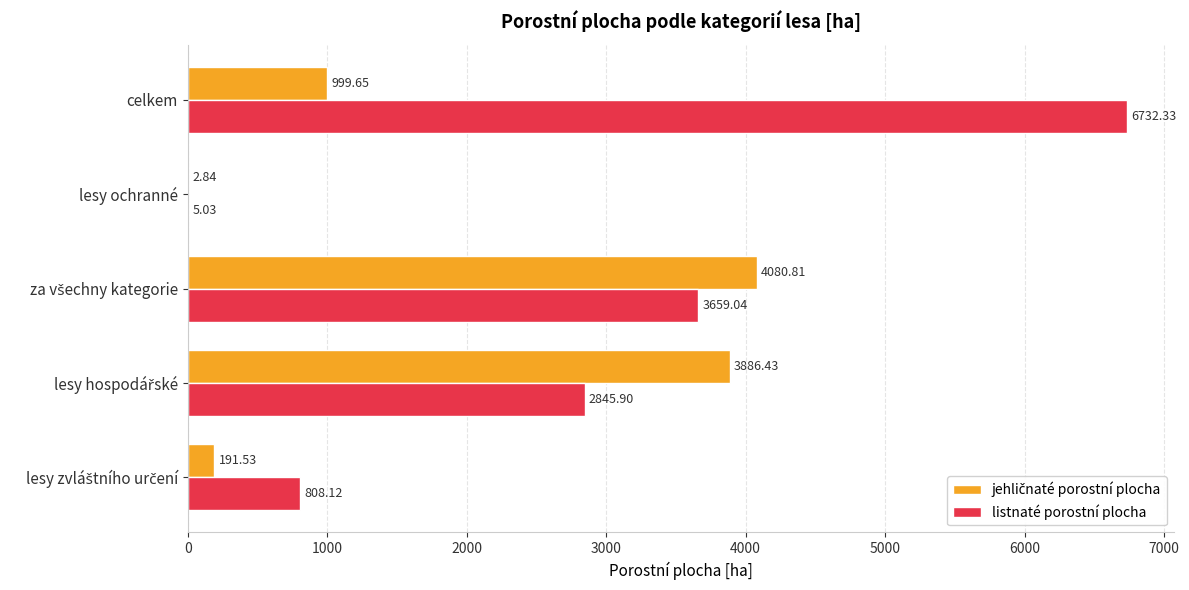

Which category has the highest value across all series?

celkem